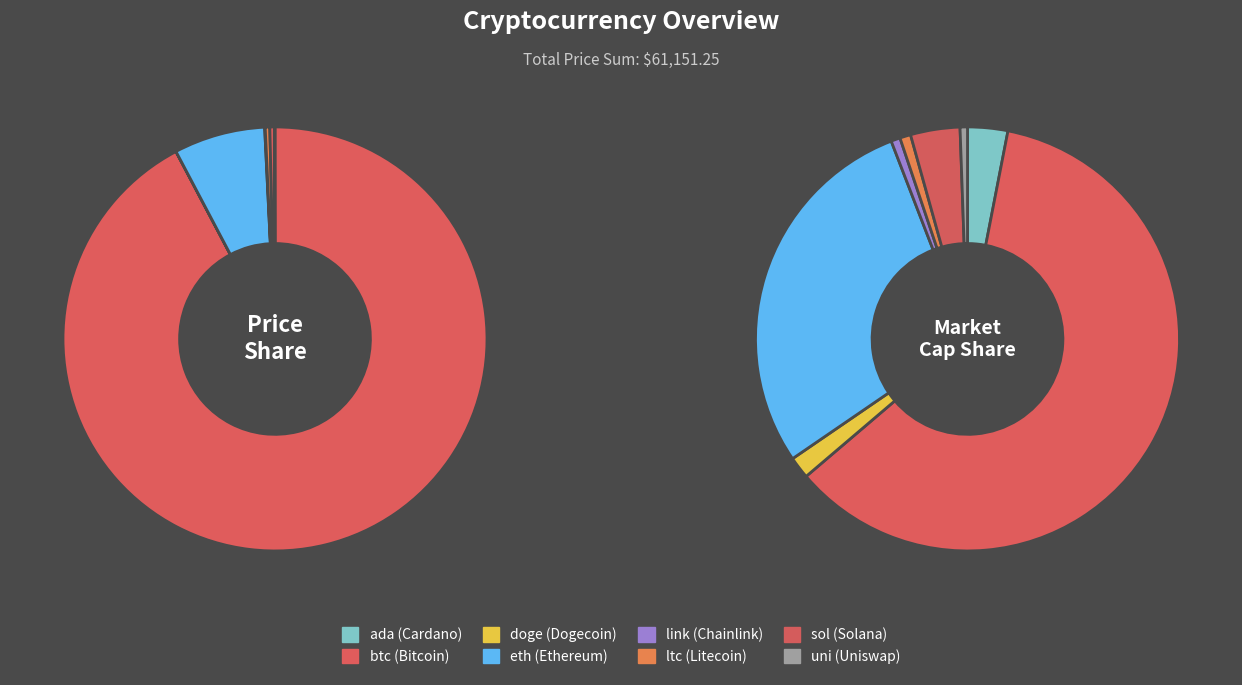

How many slices are in this pie chart?

8